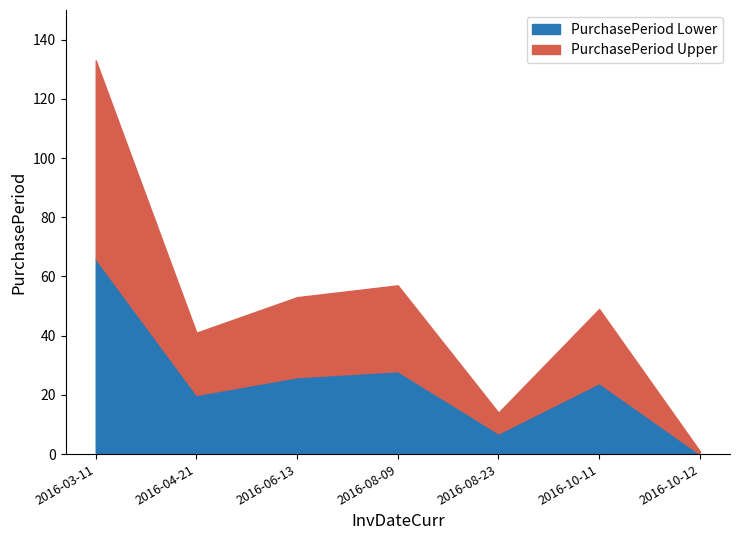

Which has a higher value, 2016-06-13 or 2016-08-23?

2016-06-13